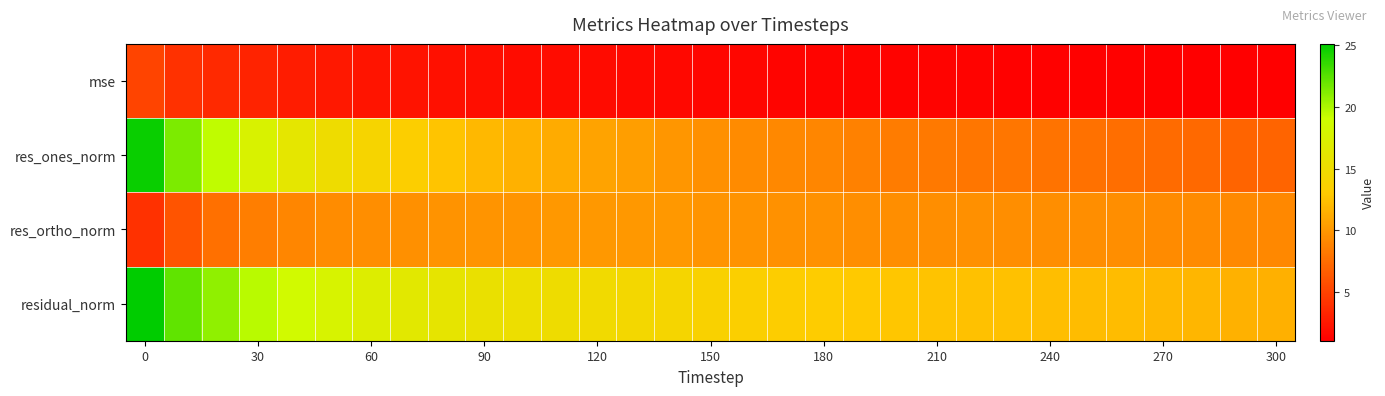

Reading left to right, what are all the values shown in this chart?

mse: 5.2	4.1	3.6	3.2	2.8	2.6	2.4	2.2	2.1	2.0	1.9	1.8	1.8	1.7	1.6	1.5	1.5	1.4	1.4	1.4	1.3	1.3	1.3	1.3	1.2	1.2	1.2	1.2	1.1	1.1	1.1
res_ones_norm: 24.7	21.4	19.4	17.7	16.1	15.0	14.1	13.4	12.7	11.9	11.5	11.1	10.7	10.4	10.0	9.6	9.3	9.1	9.0	8.7	8.4	8.3	8.1	8.0	7.9	7.7	7.6	7.4	7.3	7.1	7.0
res_ortho_norm: 4.0	6.1	7.7	8.5	9.0	9.3	9.5	9.6	9.7	9.8	9.9	10.0	10.1	10.1	10.0	9.8	9.8	9.6	9.6	9.5	9.5	9.5	9.5	9.5	9.5	9.4	9.5	9.3	9.3	9.1	9.1
residual_norm: 25.1	22.2	20.9	19.6	18.4	17.7	16.9	16.4	16.0	15.4	15.2	15.0	14.7	14.5	14.1	13.7	13.5	13.3	13.2	12.9	12.7	12.6	12.5	12.4	12.3	12.2	12.2	11.9	11.8	11.6	11.5